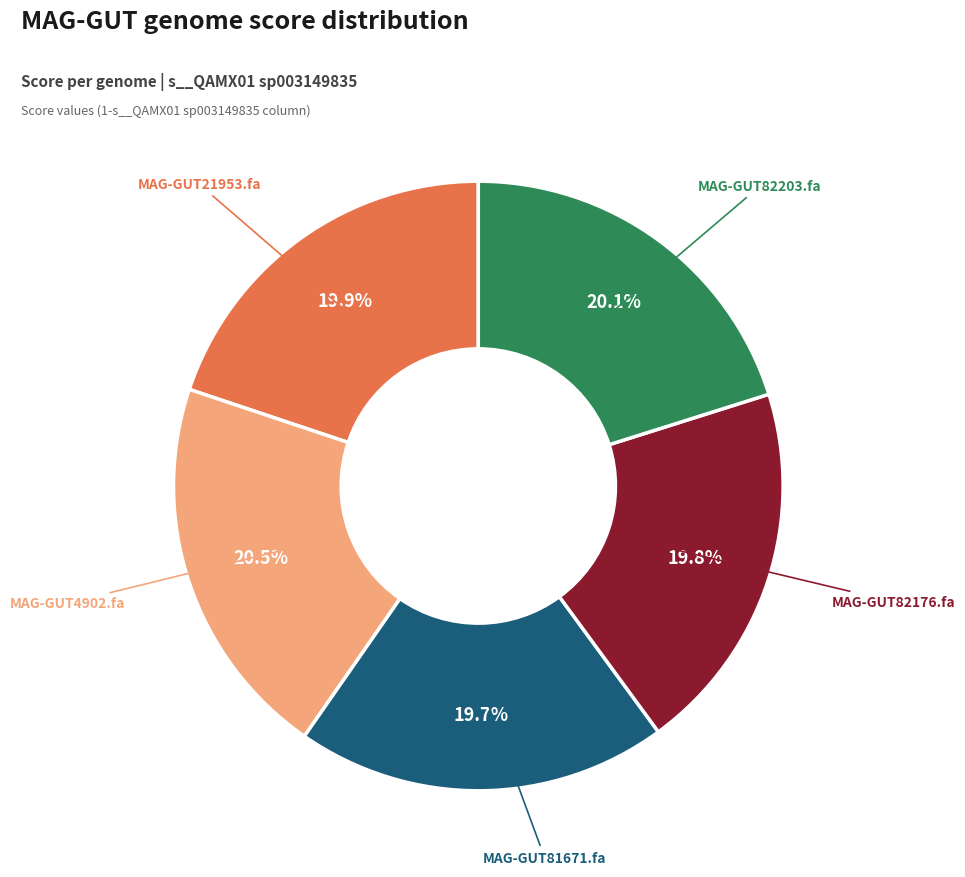

Does any single category account for the majority?

No